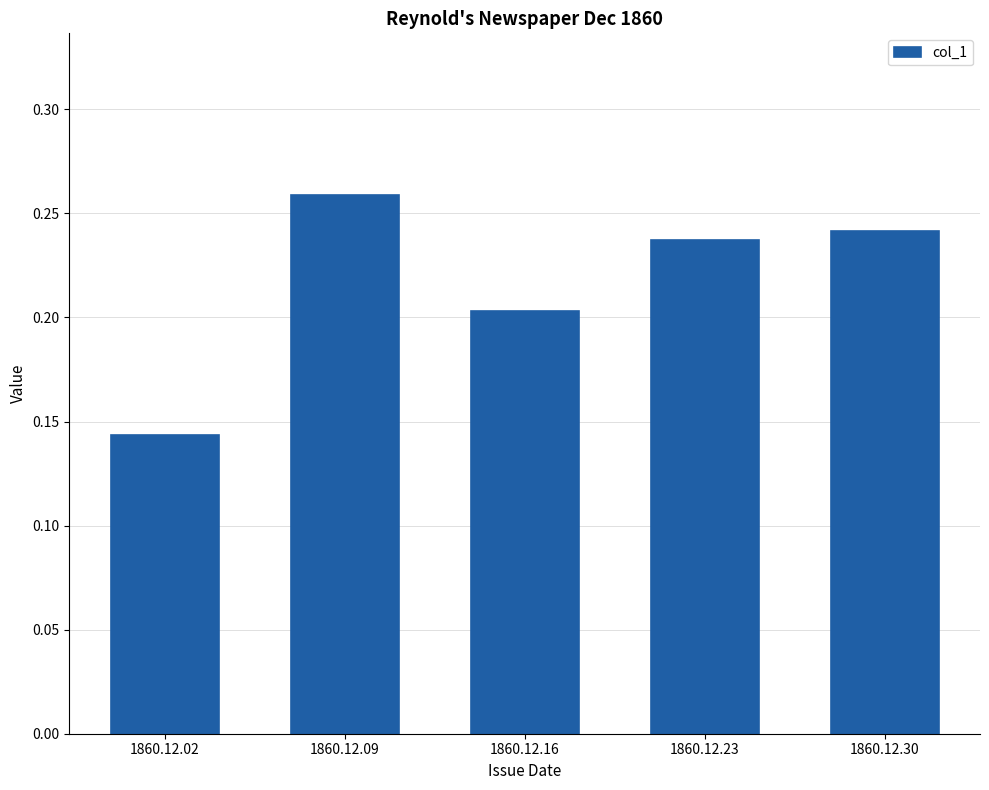

What is the sum of the values at 1860.12.09 and 1860.12.23?

0.5